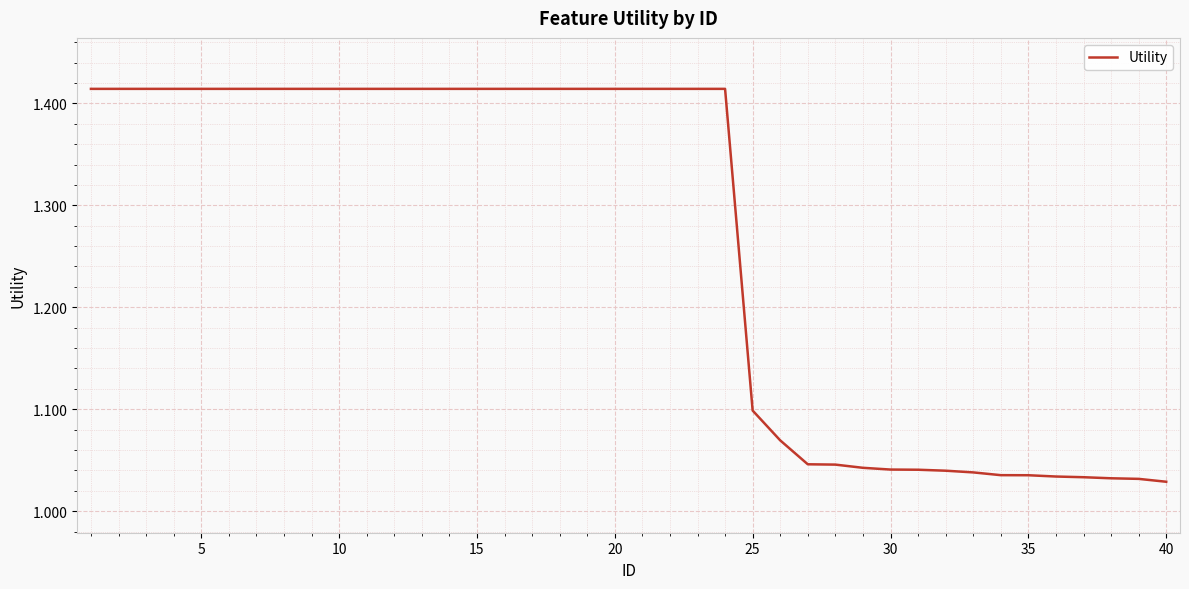

What is the difference between the maximum and minimum values?

0.4